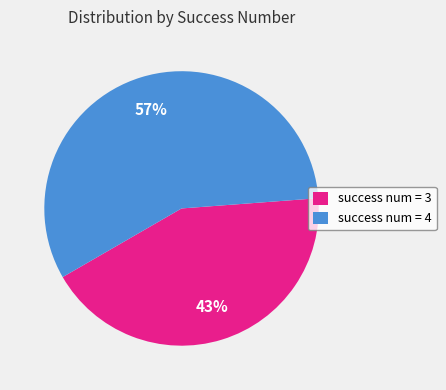

To the nearest percent, what percentage of the pie is success num = 3?

43%